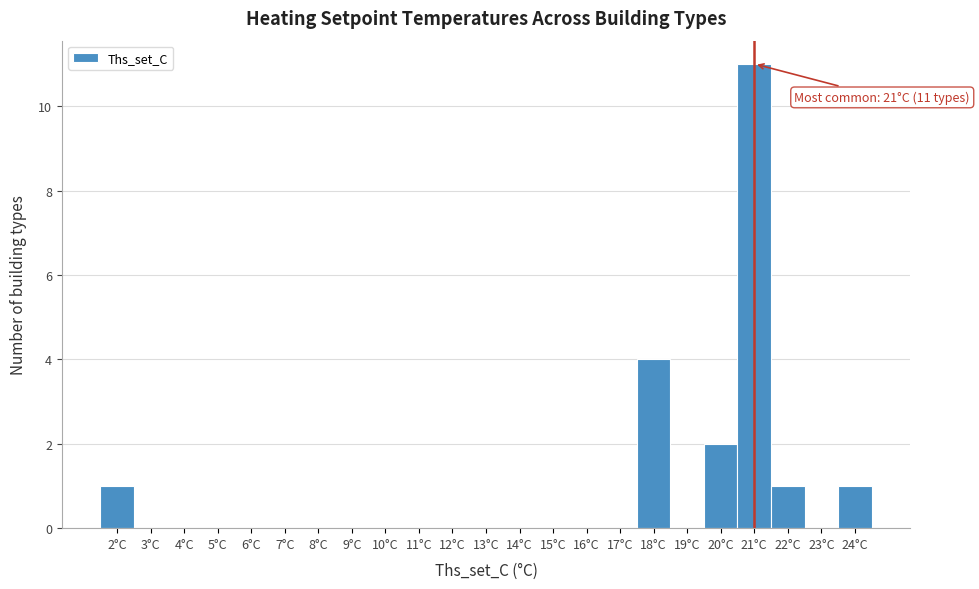

Which range on the x-axis has the tallest bar?

20.5 to 21.5